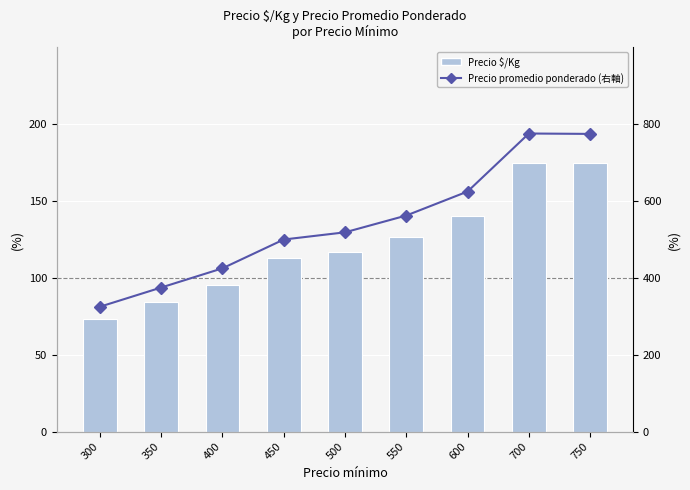

What is the difference between the second highest and minimum values in the Precio $/Kg series?

101.5